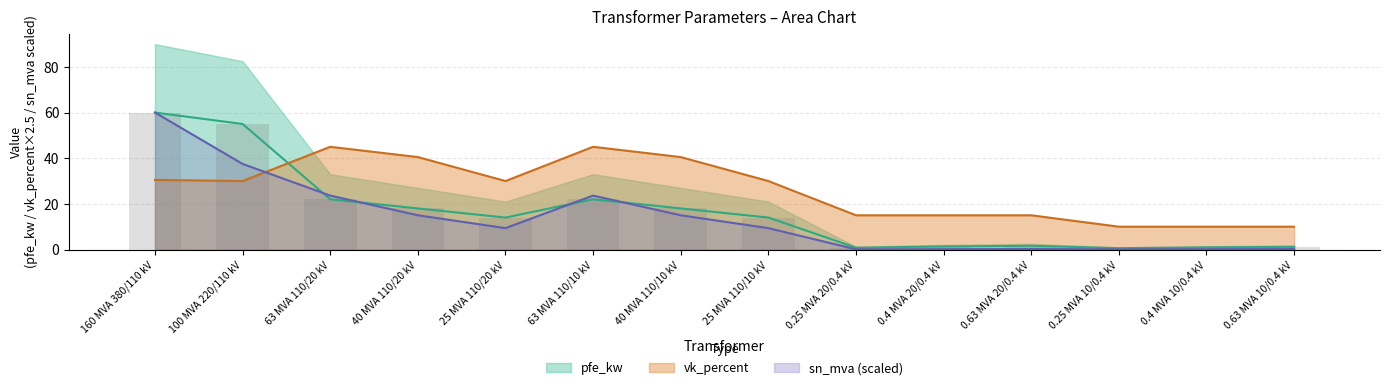

True or false: sn_mva has a value of 14.6 at 25 MVA 110/20 kV.

False